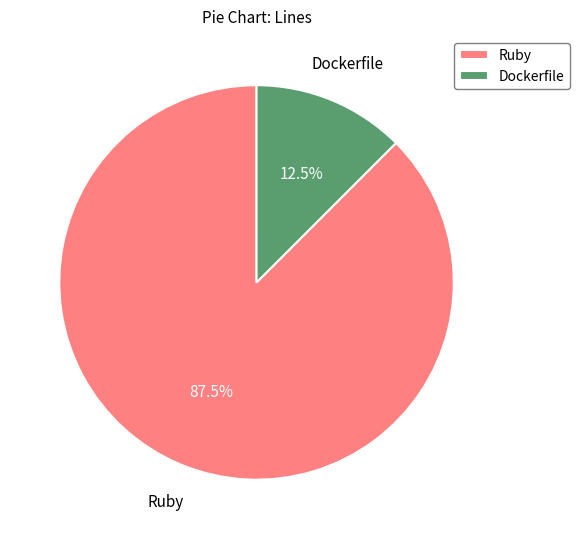

What percentage do Ruby and Dockerfile together represent?

100.0%